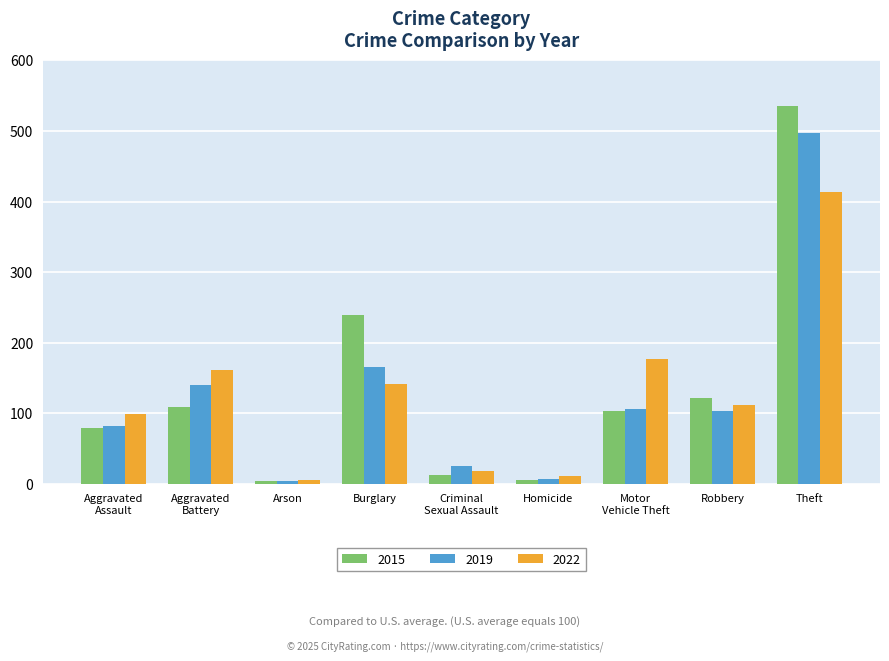

What is the label of the 6th bar from the left?

Homicide